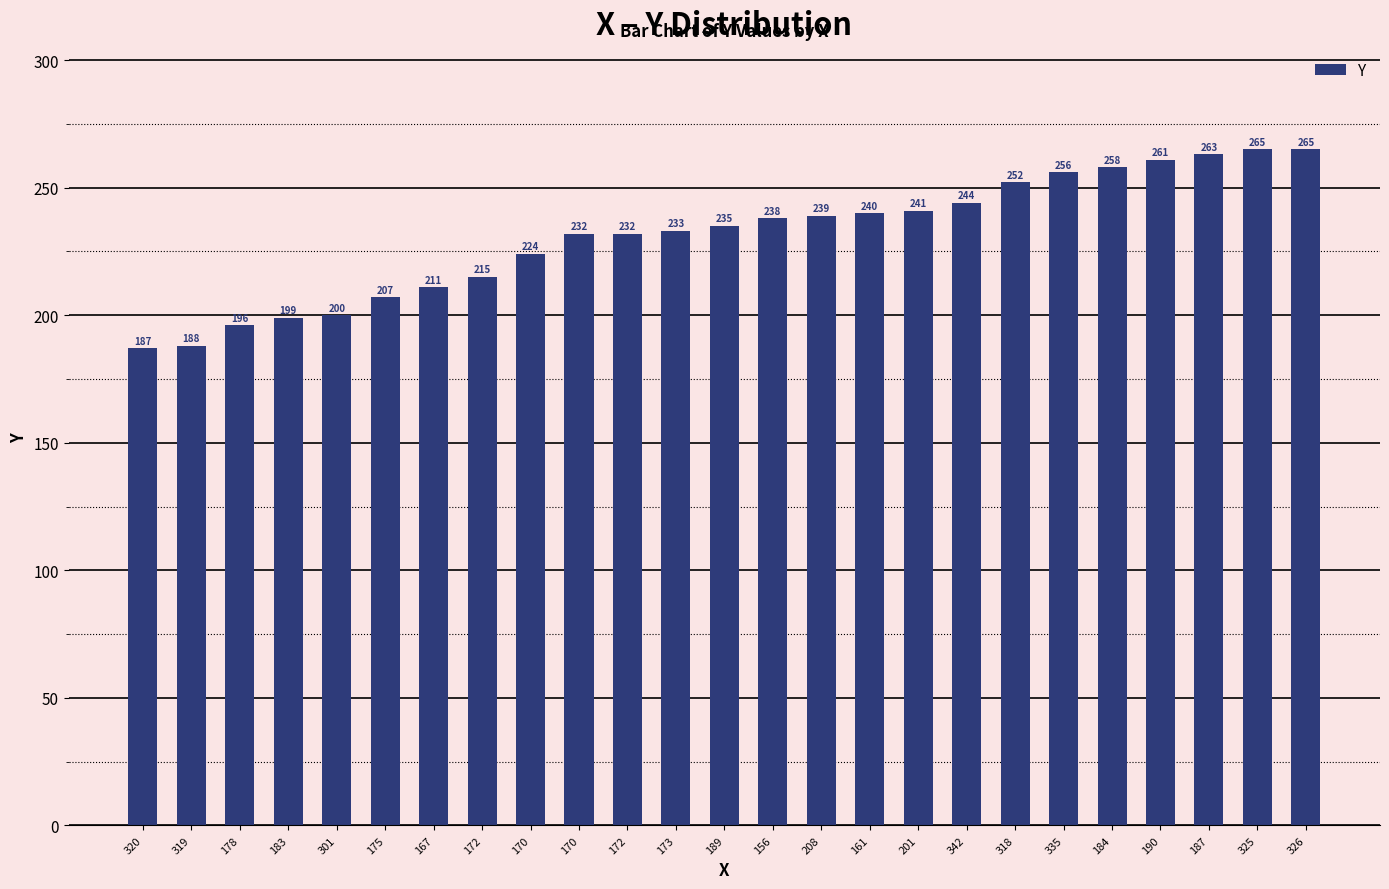

What is the difference between the second highest and second lowest values?

77